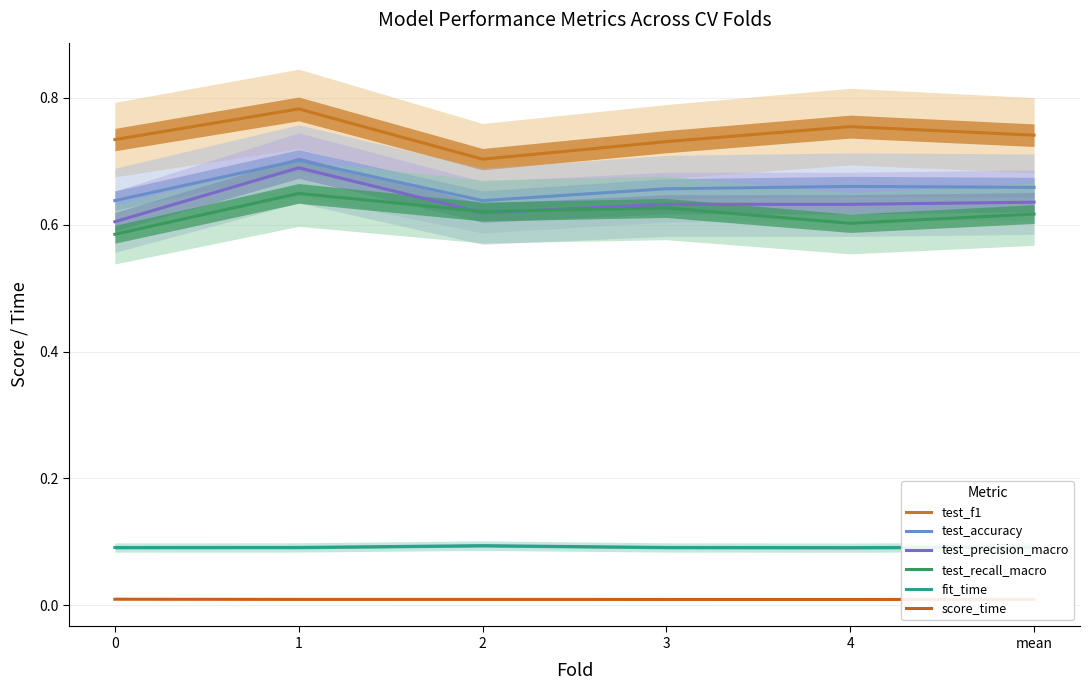

What is the spread (max minus min) of values at 4?

0.7